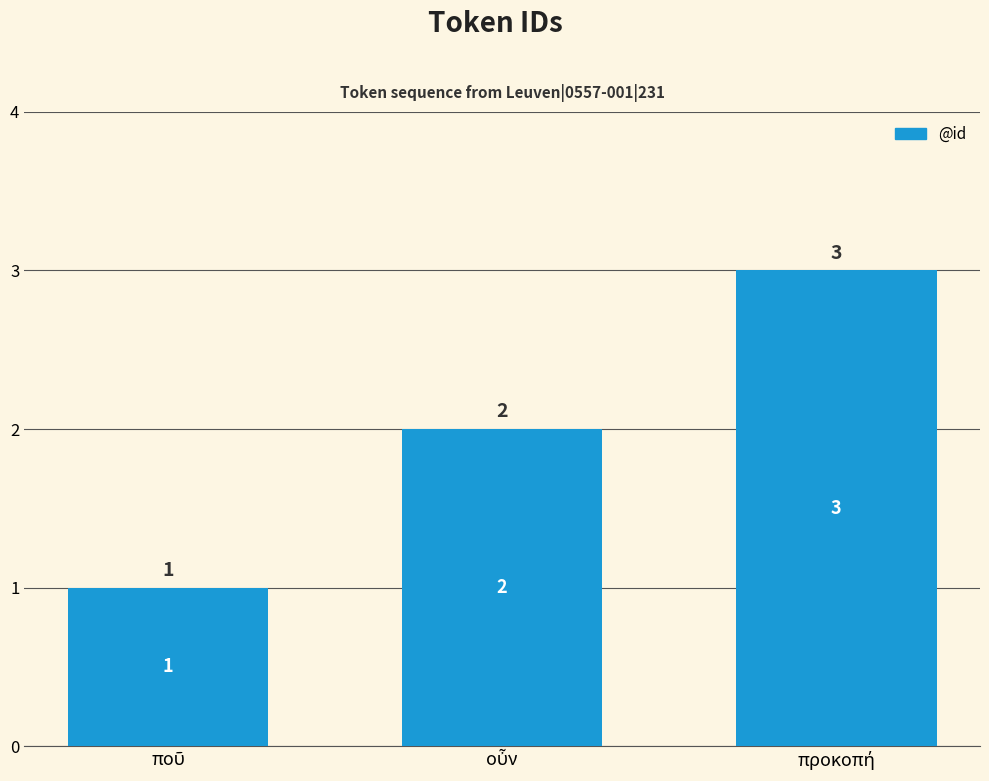

What is the greatest value displayed?

3